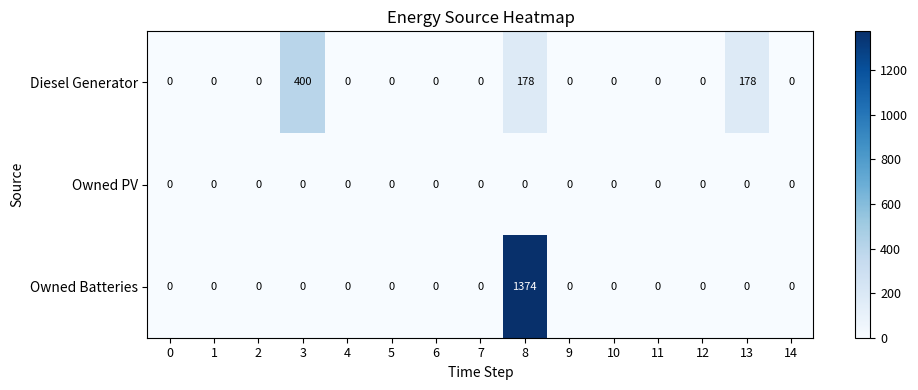

Which series changed the most between 8 and 12?

Owned Batteries